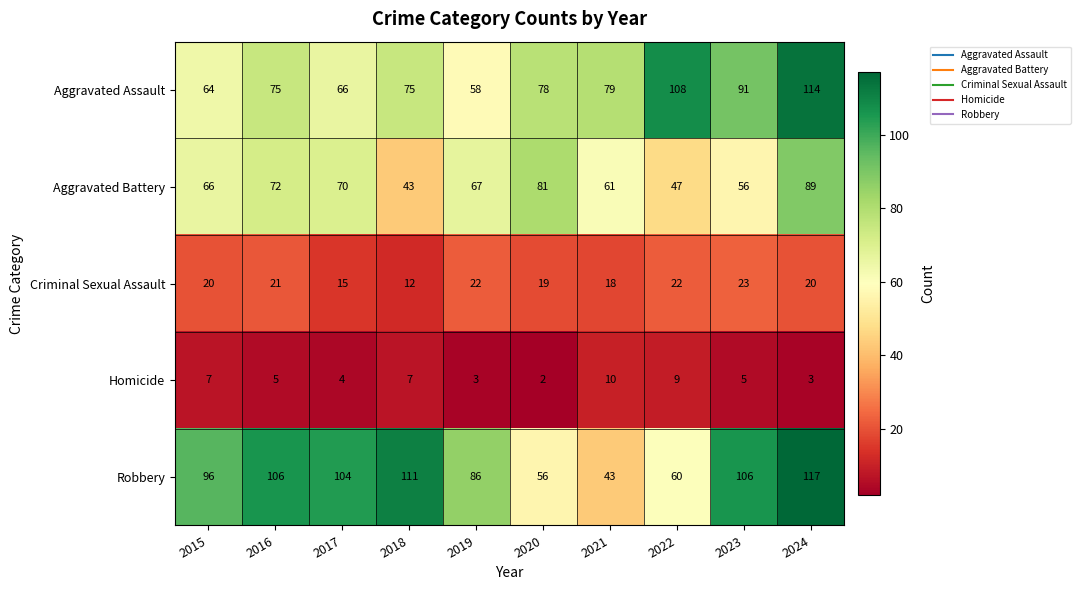

At how many categories does at least one series exceed 93?

7